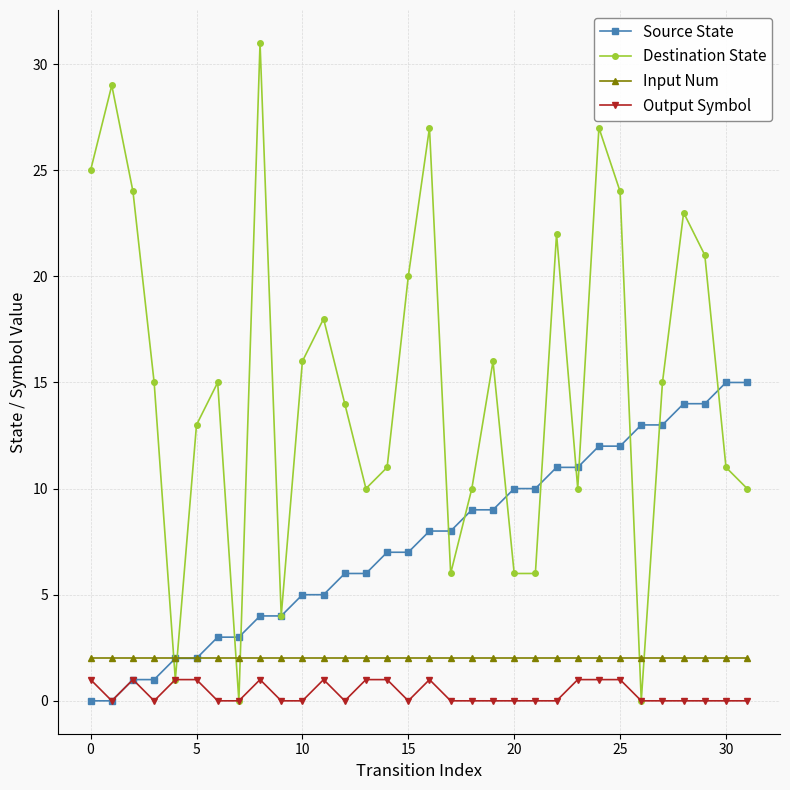

After their last crossing, which series has the higher values: Input Num or Destination State?

Destination State